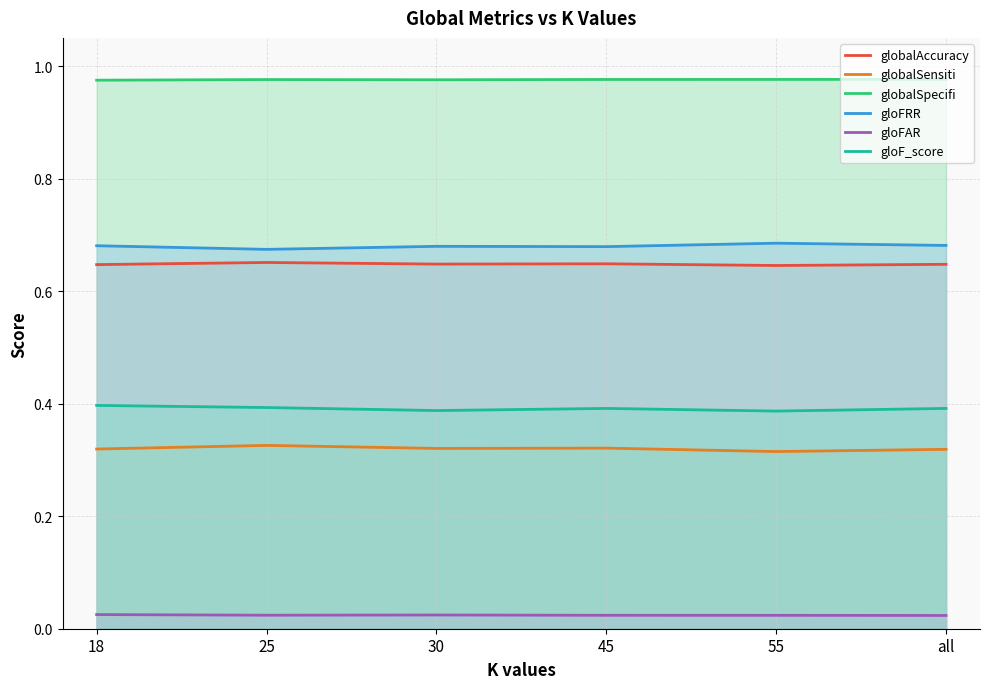

True or false: globalSpecifi and gloF_score cross at least once.

False